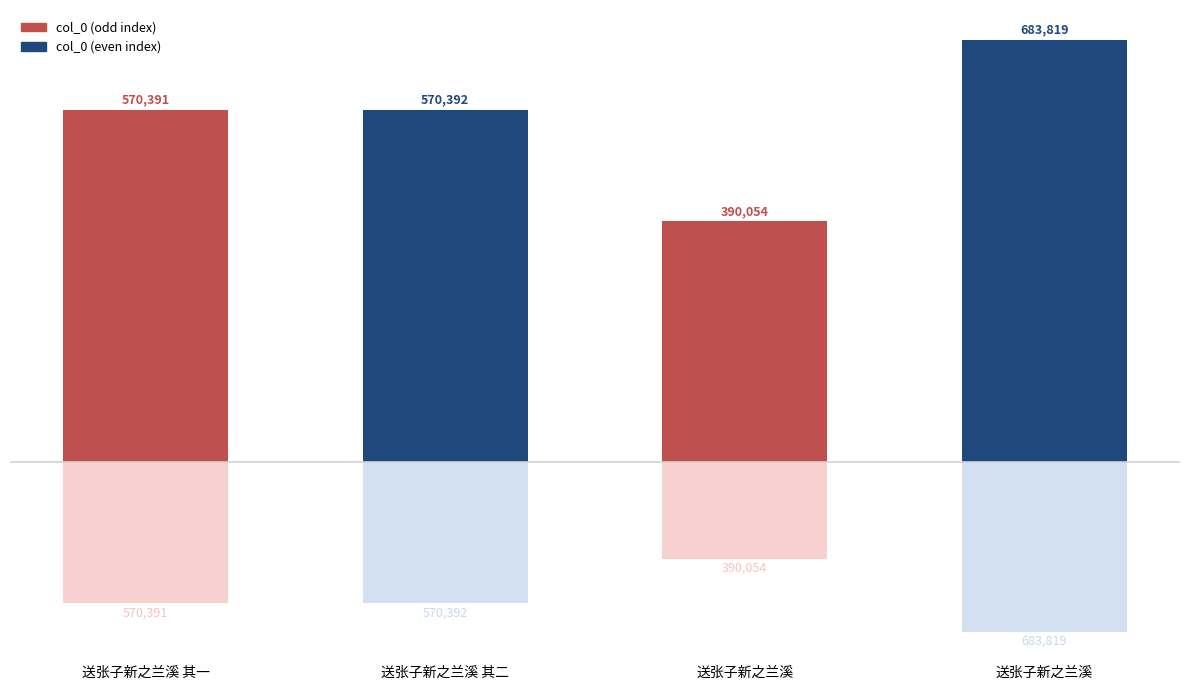

What is the sum of the values at 送张子新之兰溪 and 送张子新之兰溪?

1073873